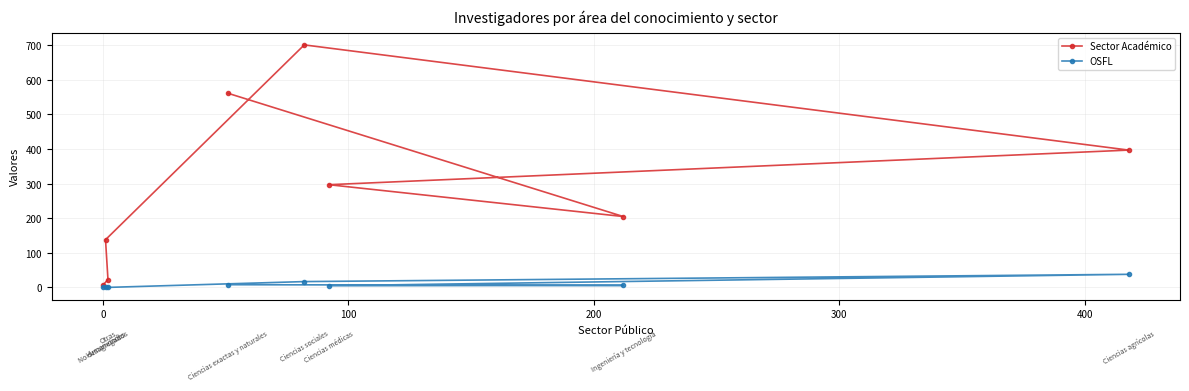

Rank the series by their average value, from lowest to highest.

OSFL, Sector Académico